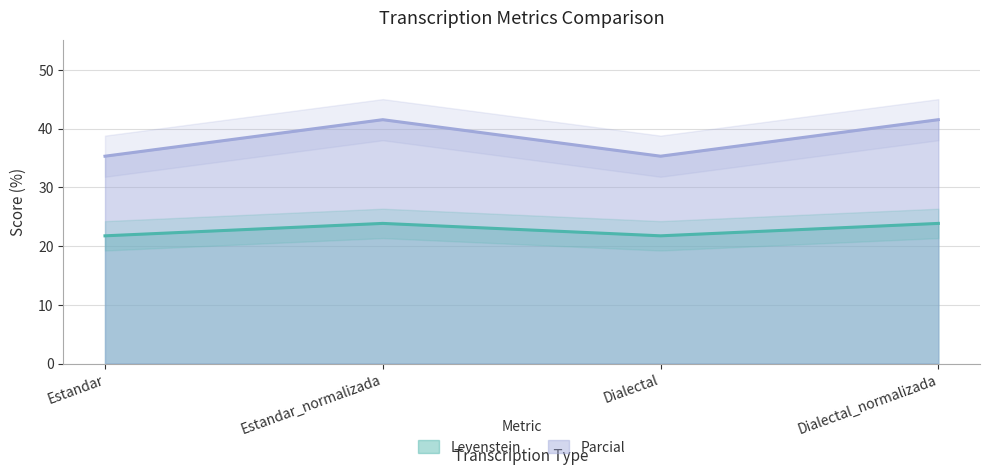

At which label does Parcial reach its minimum?

Estandar